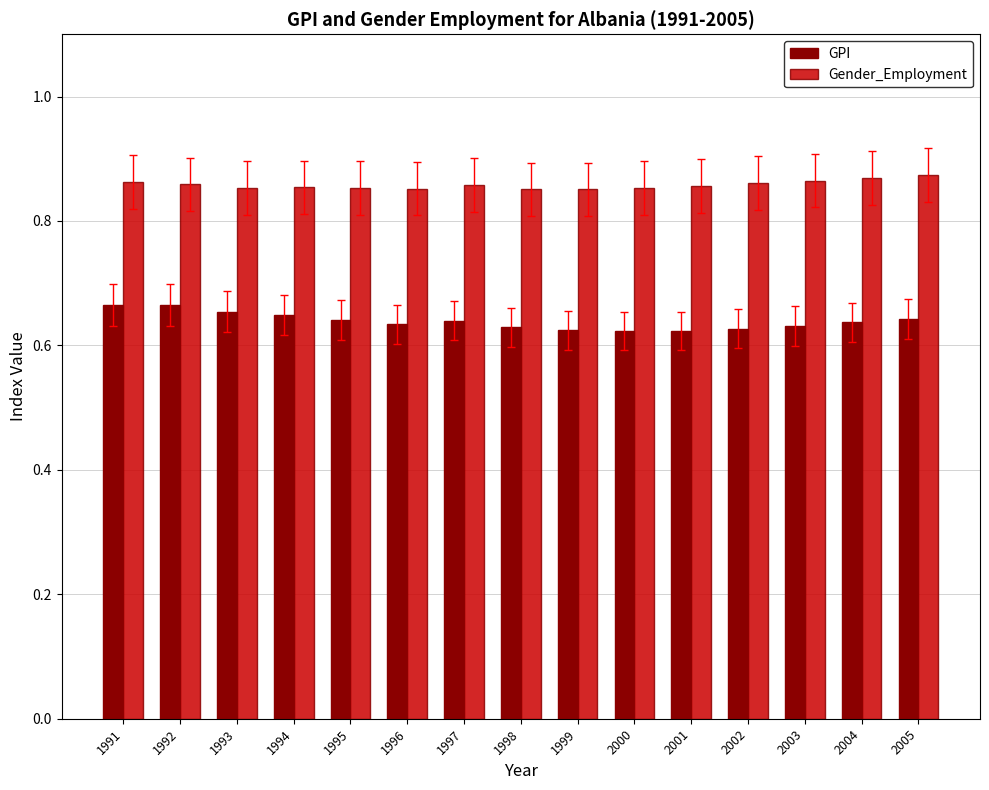

At how many categories does at least one series exceed 0?

15